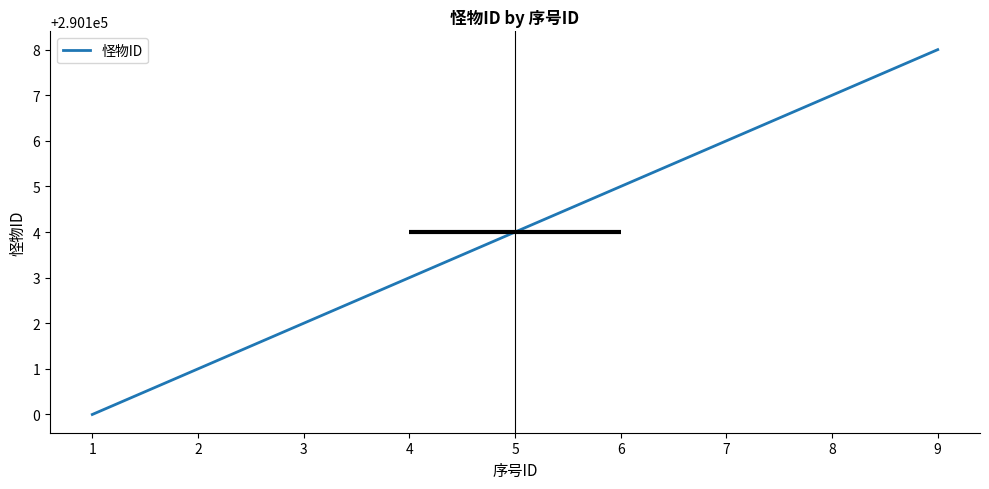

Count the number of data series in this chart.

1